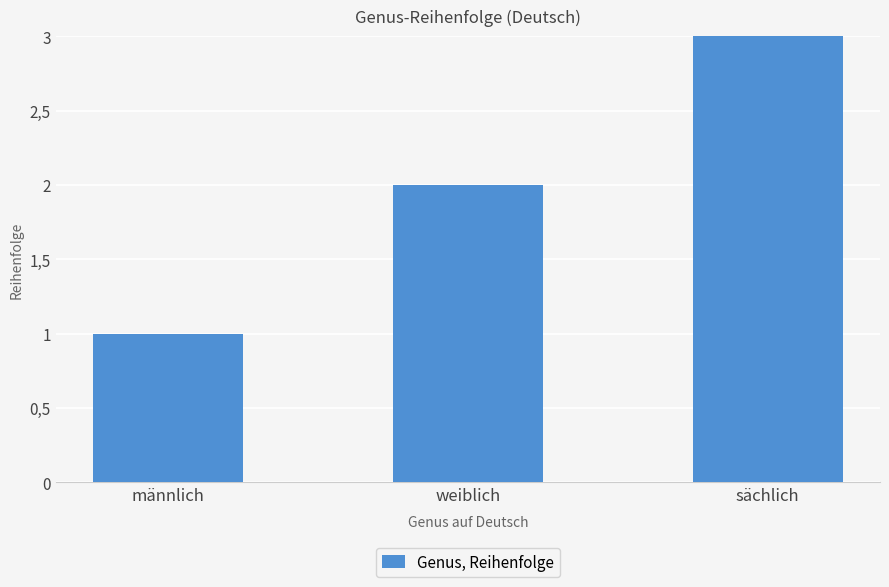

Are the bars horizontal?

No